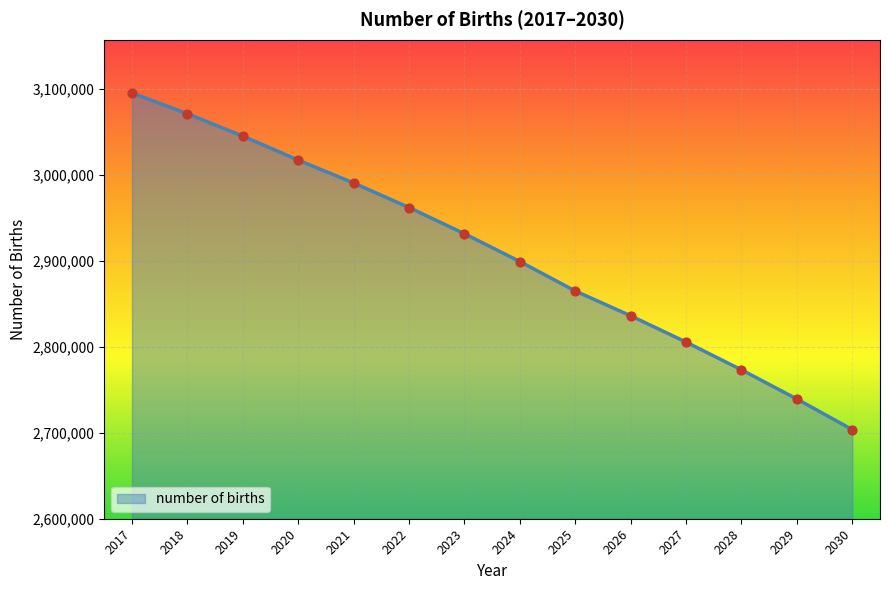

Which has a higher value, 2022 or 2027?

2022